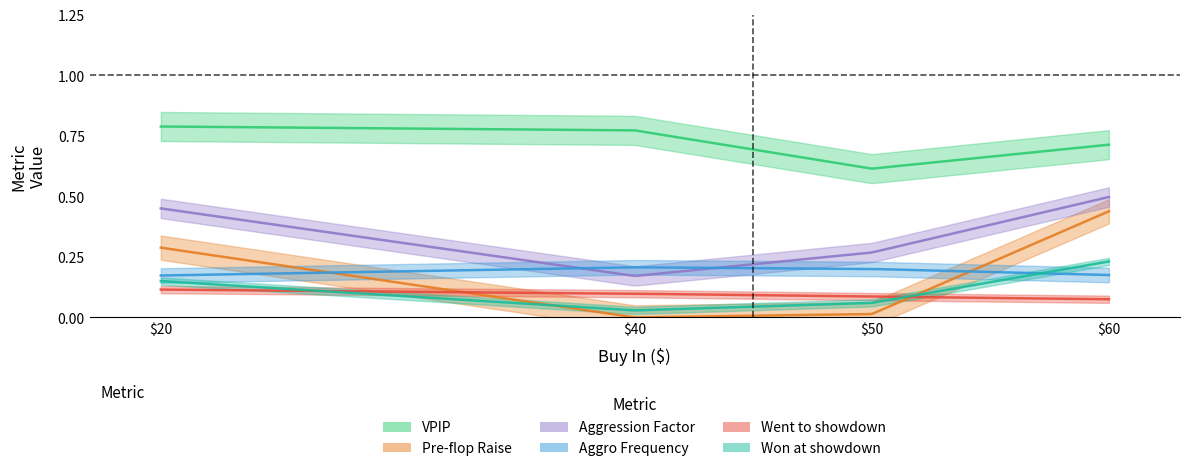

What is the greatest value displayed?

0.8